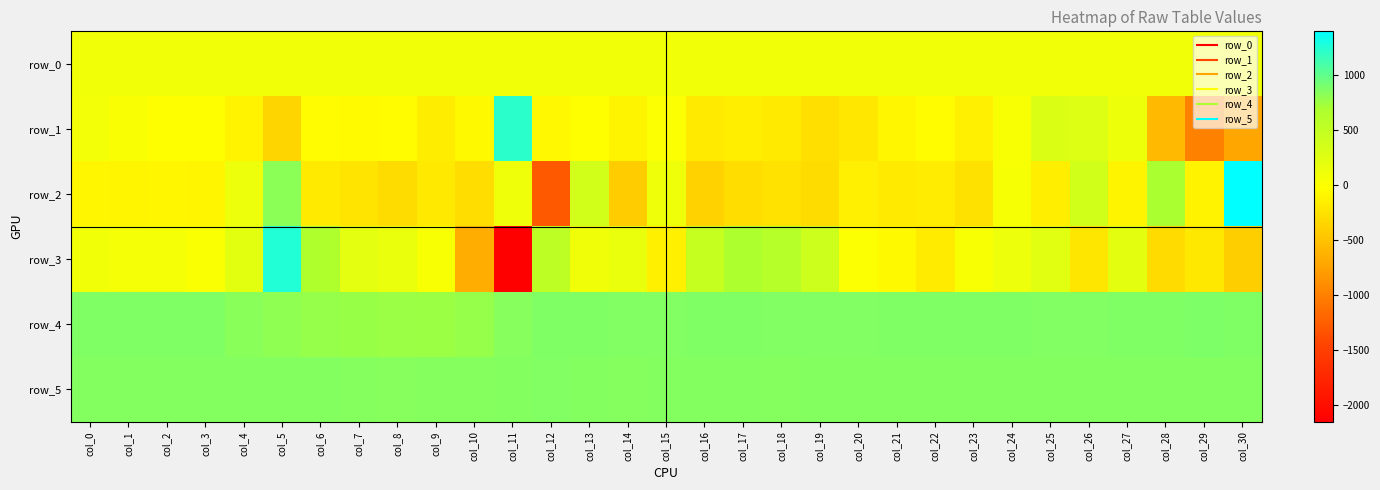

Which series has the largest total across all categories?

row_5